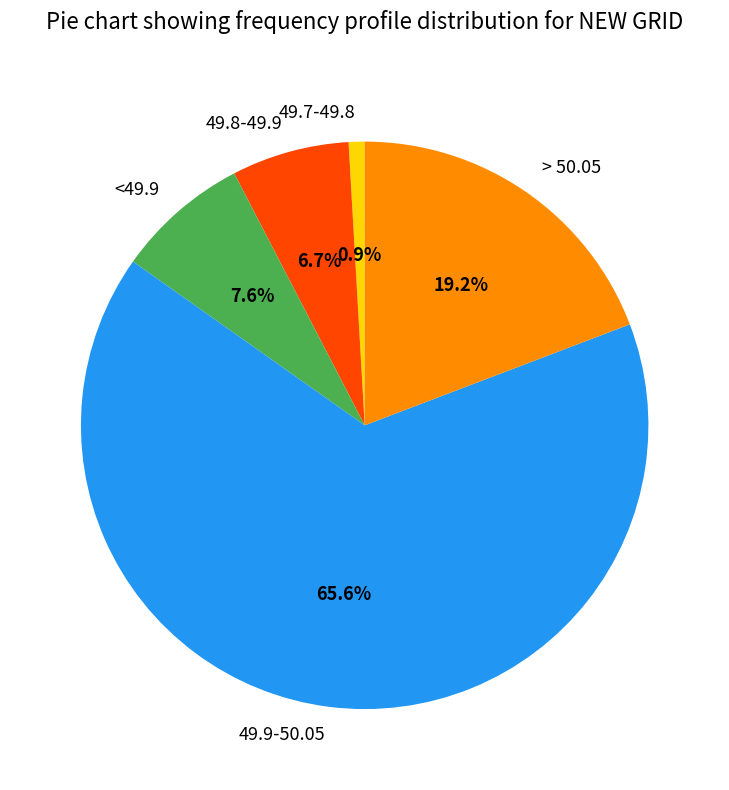

What is the smallest slice in the pie chart?

49.7-49.8